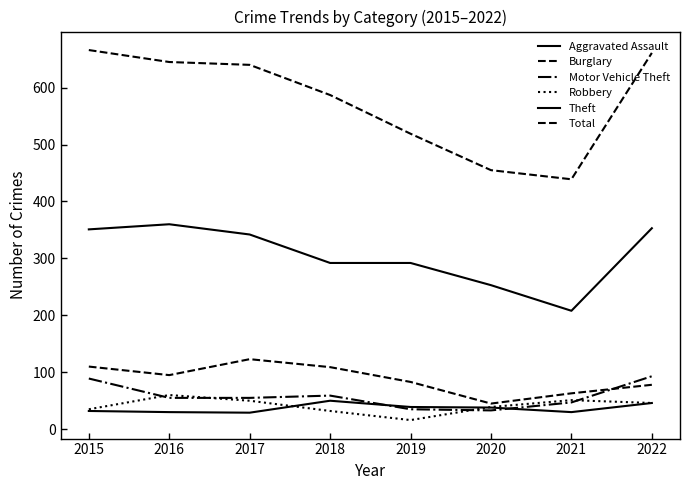

What is the spread (max minus min) of values at 2021?

409